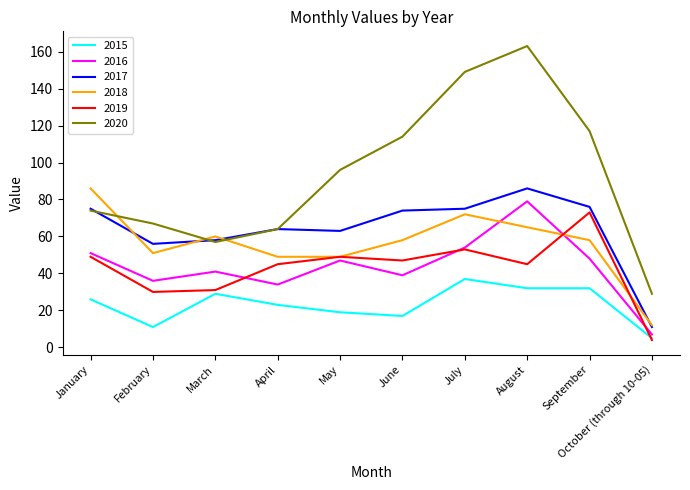

What is the difference between the maximum and second lowest values in the 2020 series?

106